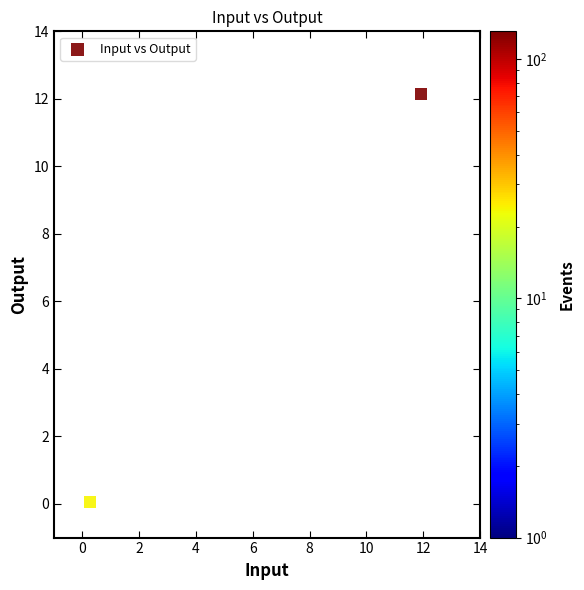

What is the average Y value?

6.1